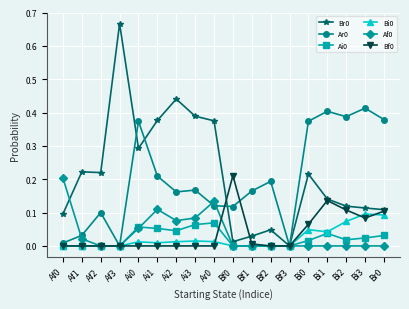

How many lines are shown in the chart?

6